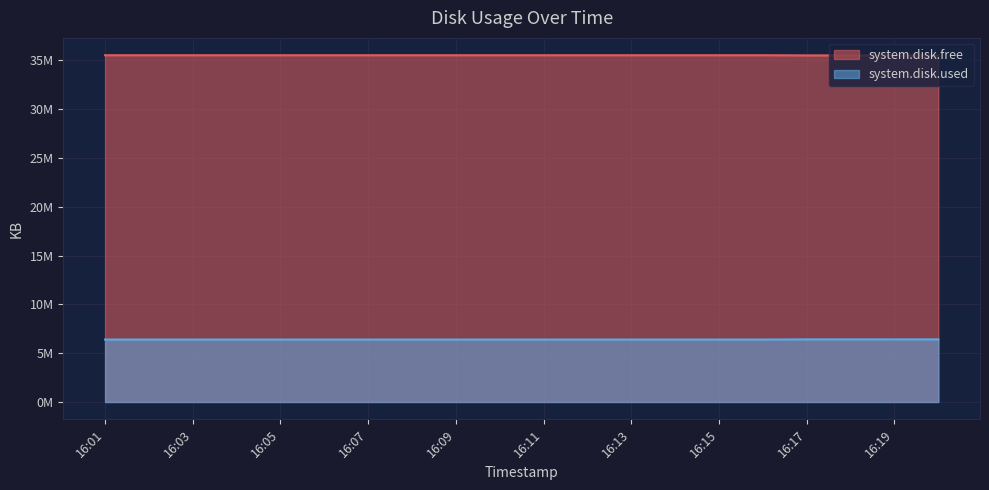

The system.disk.used series shows 10259083 at 16:20. True or false?

False